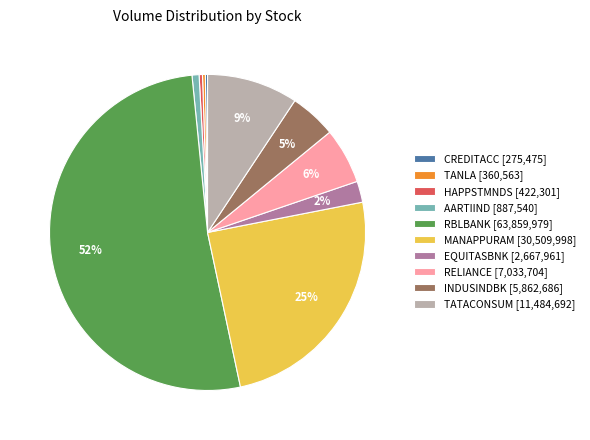

Is the sum of INDUSINDBK [5,862,686] and HAPPSTMNDS [422,301] greater than half?

No